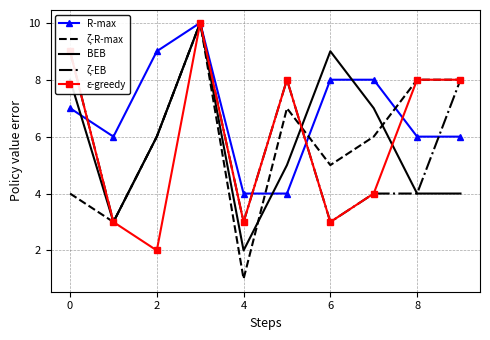

Which series has the widest spread of values?

ζ-R-max